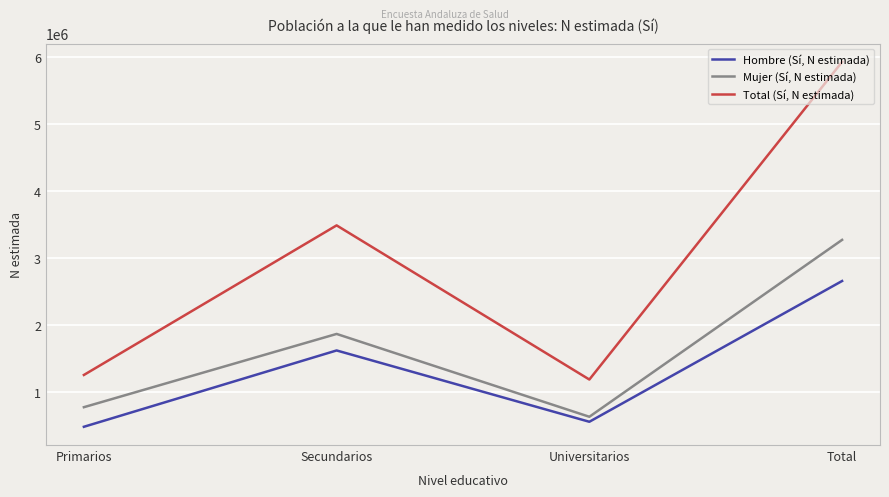

At how many categories does at least one series exceed 1549588?

2